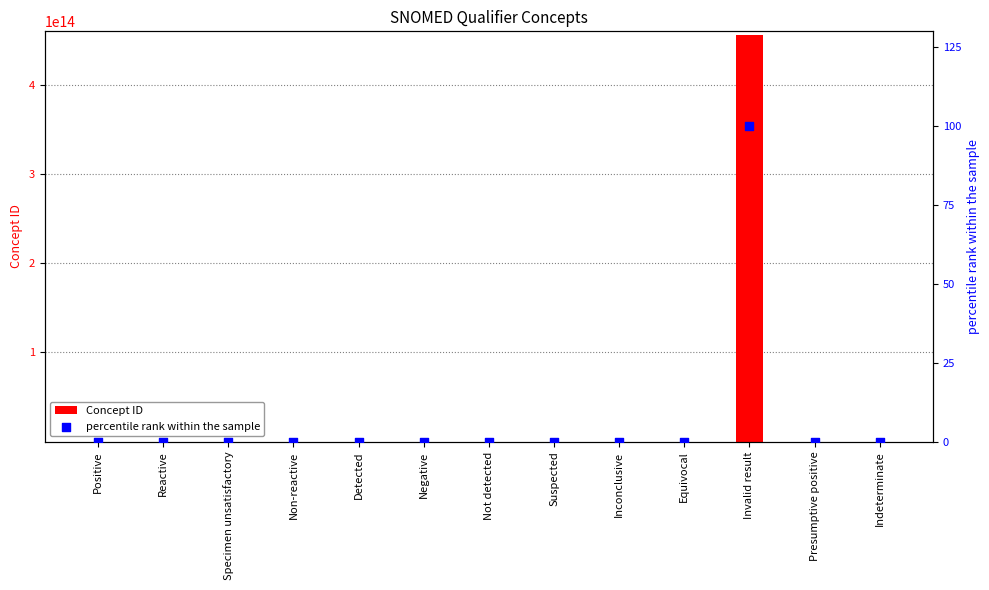

Is the value of percentile rank within the sample at Positive greater than the value of Concept ID at Inconclusive?

No